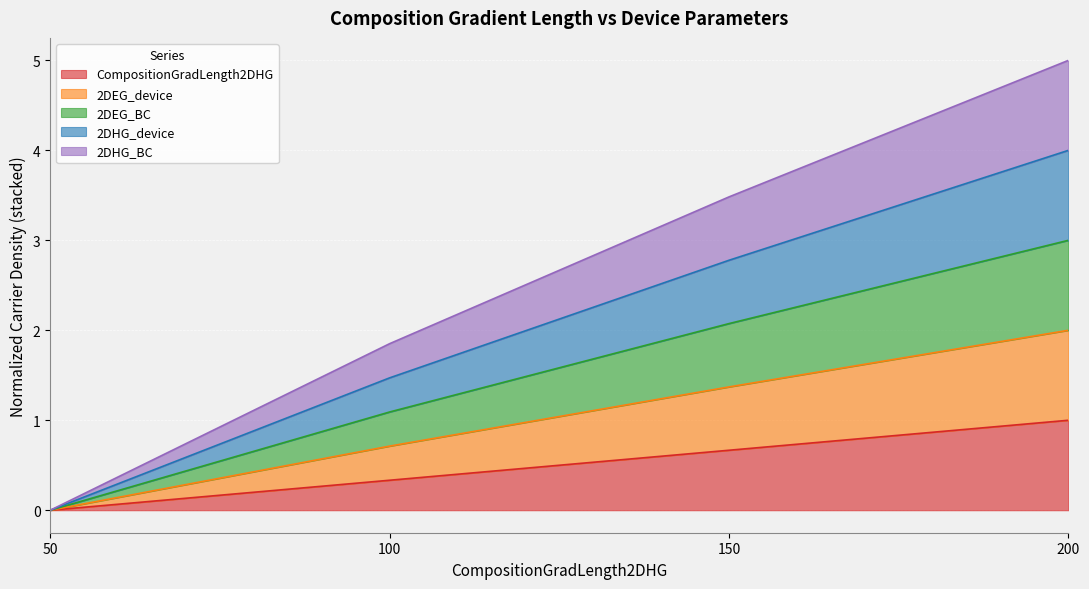

List the labels in order of 2DHG_device value, largest first.

200, 150, 100, 50